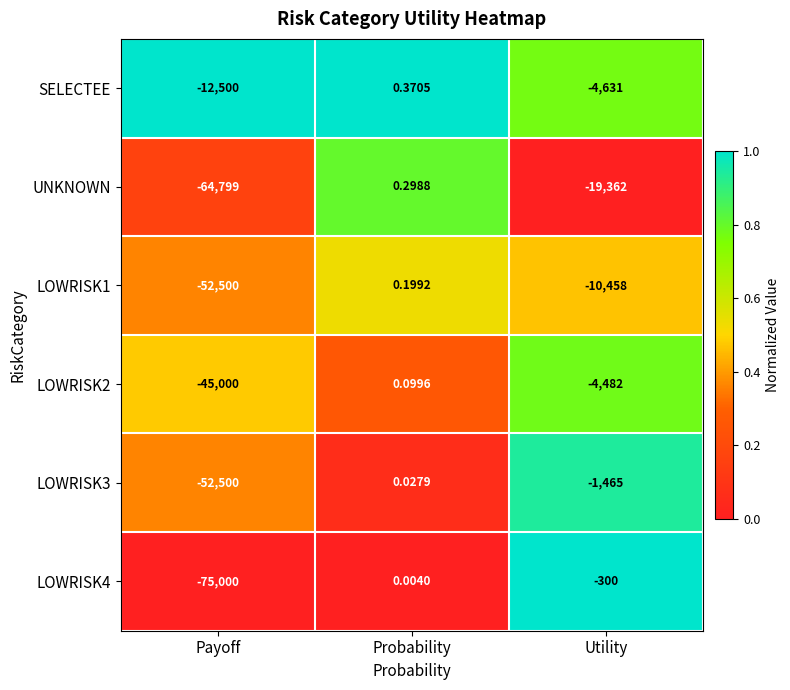

Which series has the largest total across all categories?

SELECTEE